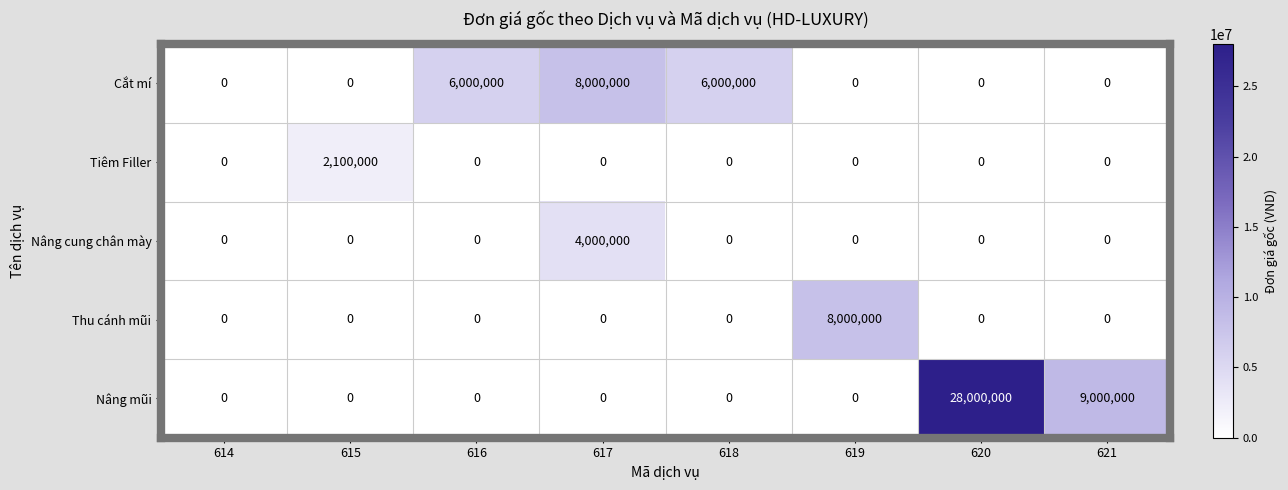

What is the highest value of the Thu cánh mũi series?

8000000